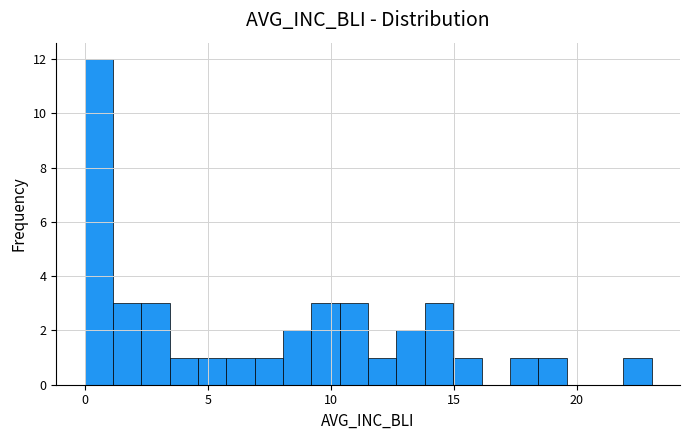

Around what value on the x-axis is the tallest bar? Give the approximate position of its centre, as read against the axis.

0.5